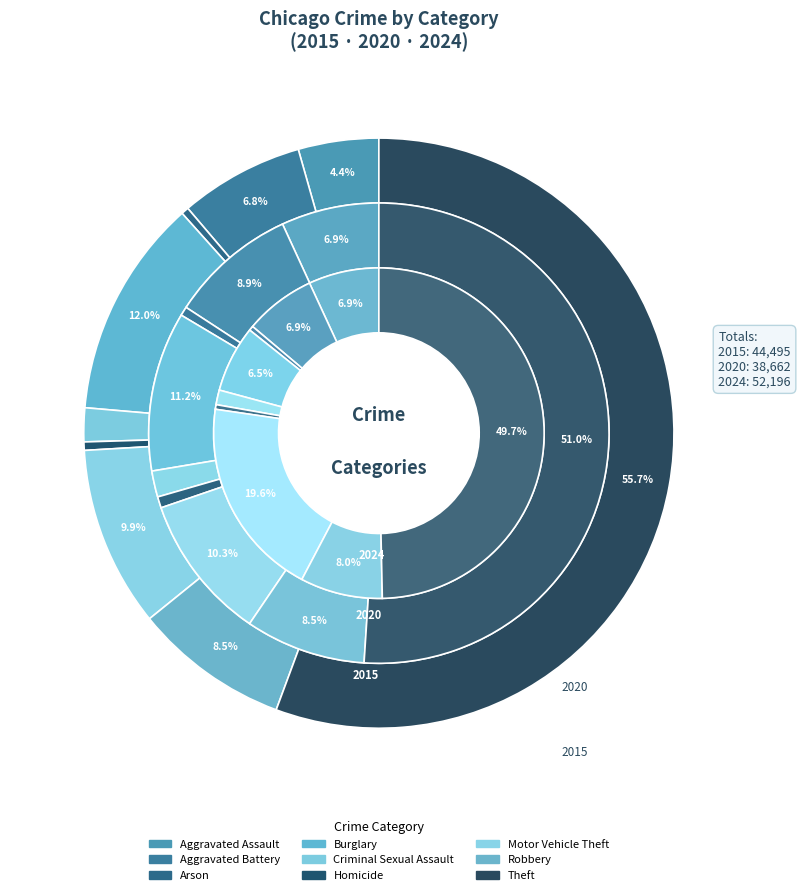

Is it true that Burglary is 7% of the pie?

True